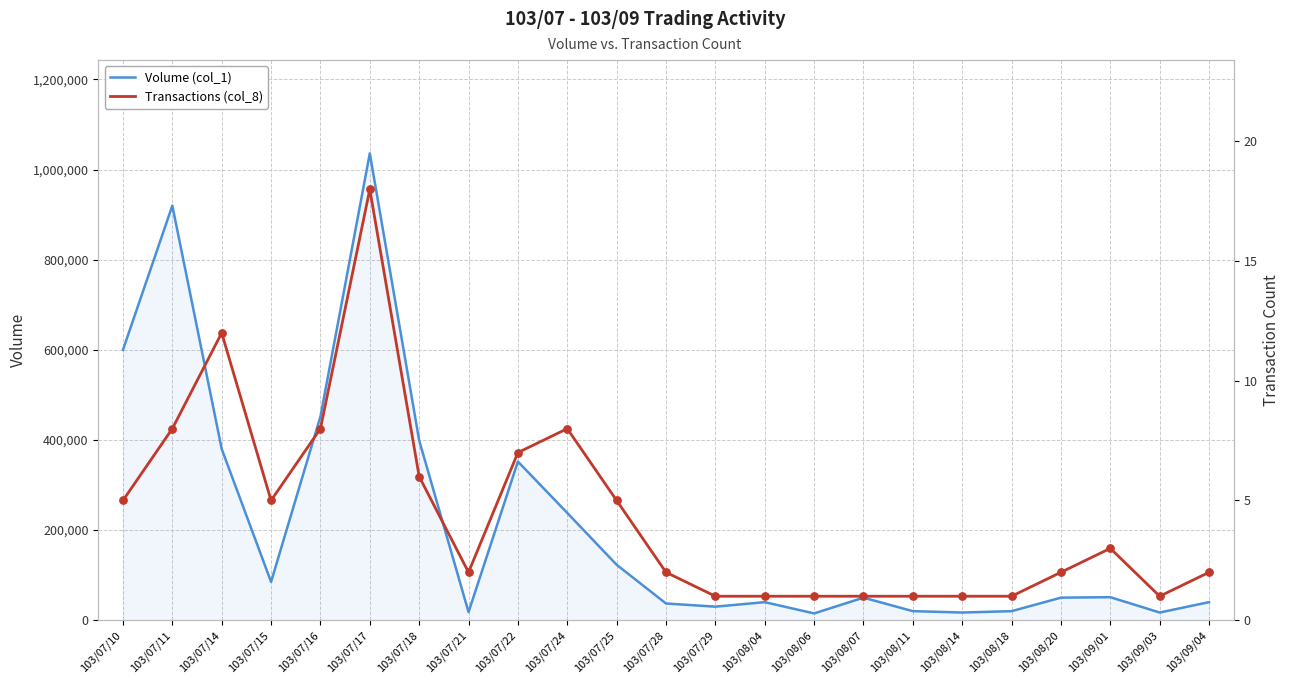

Which series reaches the maximum Y coordinate?

Volume (col_1)